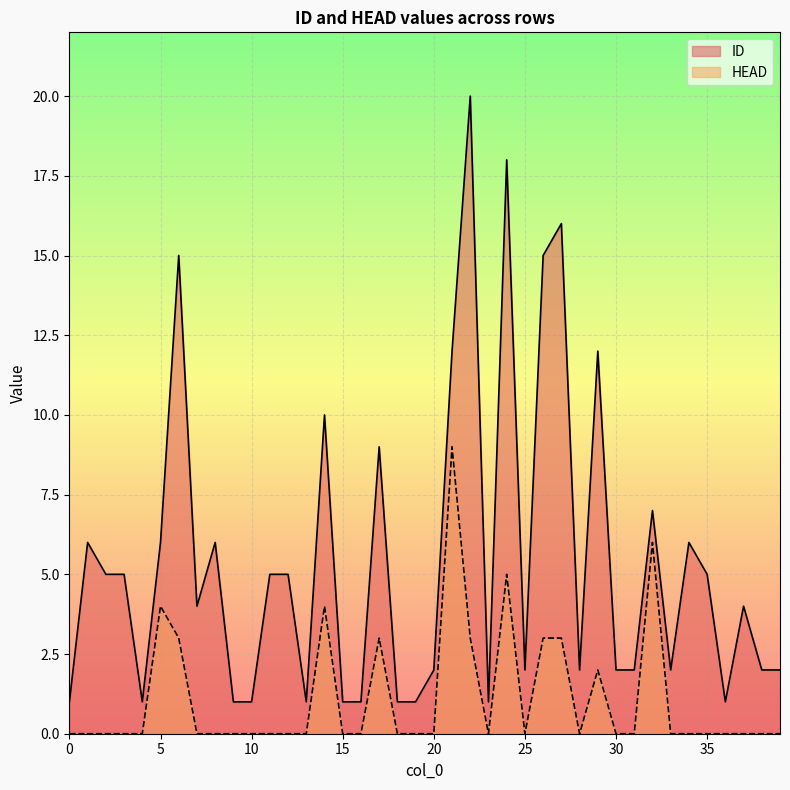

Which series has the largest range (max minus min)?

ID